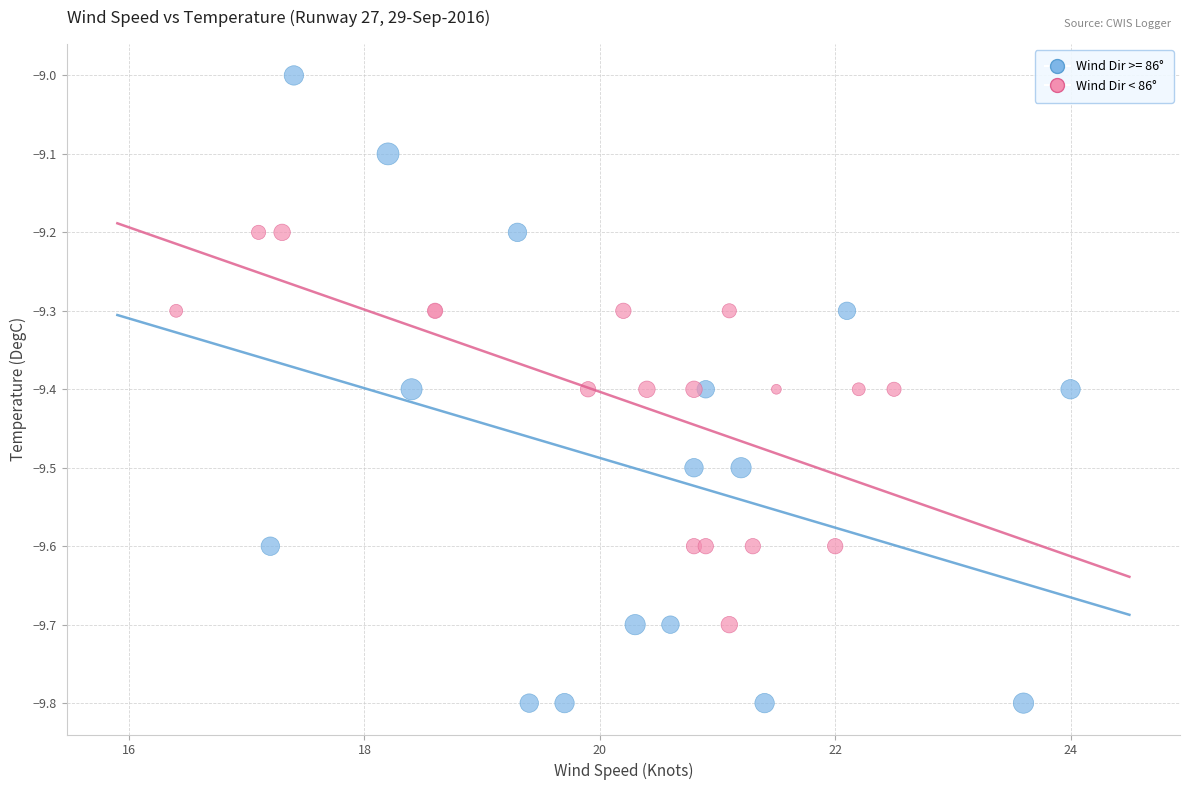

Which series contains the lowest Y value?

Wind Dir >= 86°